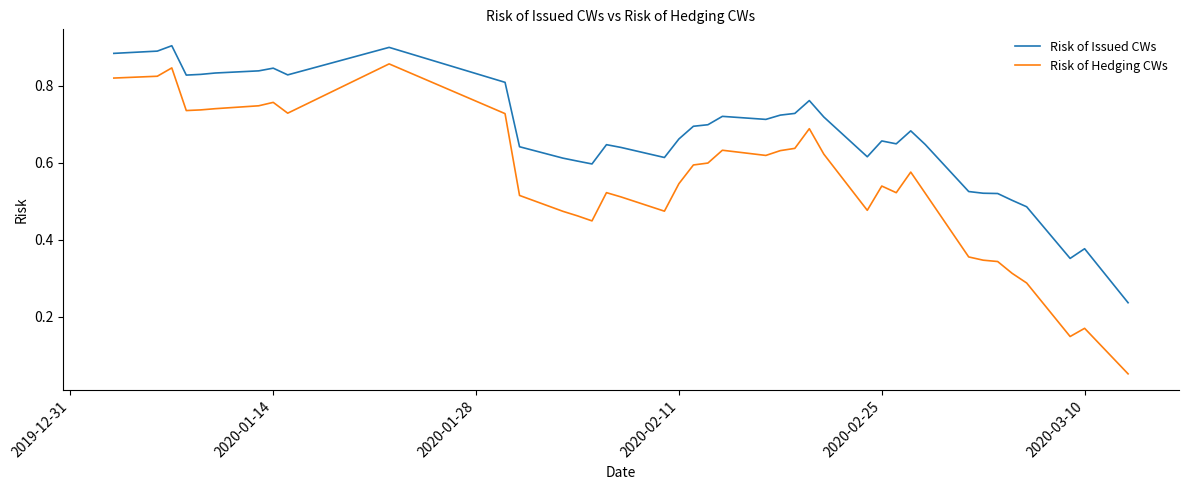

Which series has the largest total across all categories?

Risk of Issued CWs